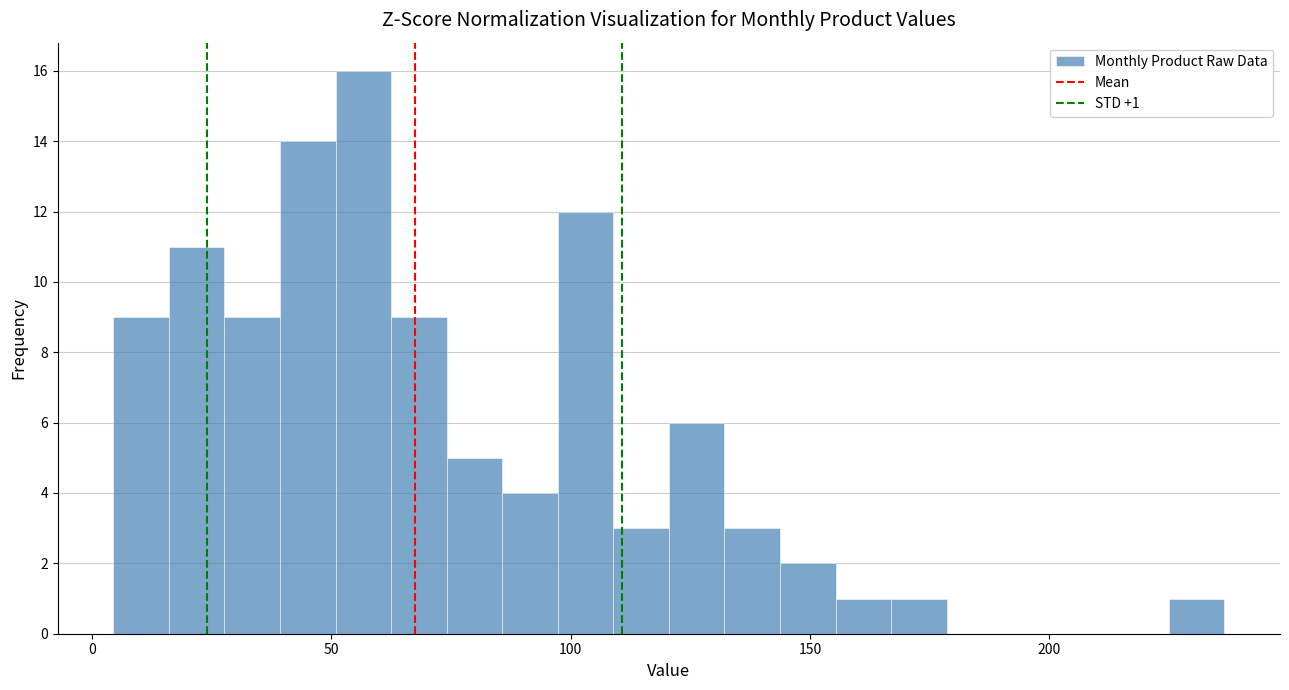

Read against the x-axis, roughly where is the centre of the tallest bar?

55